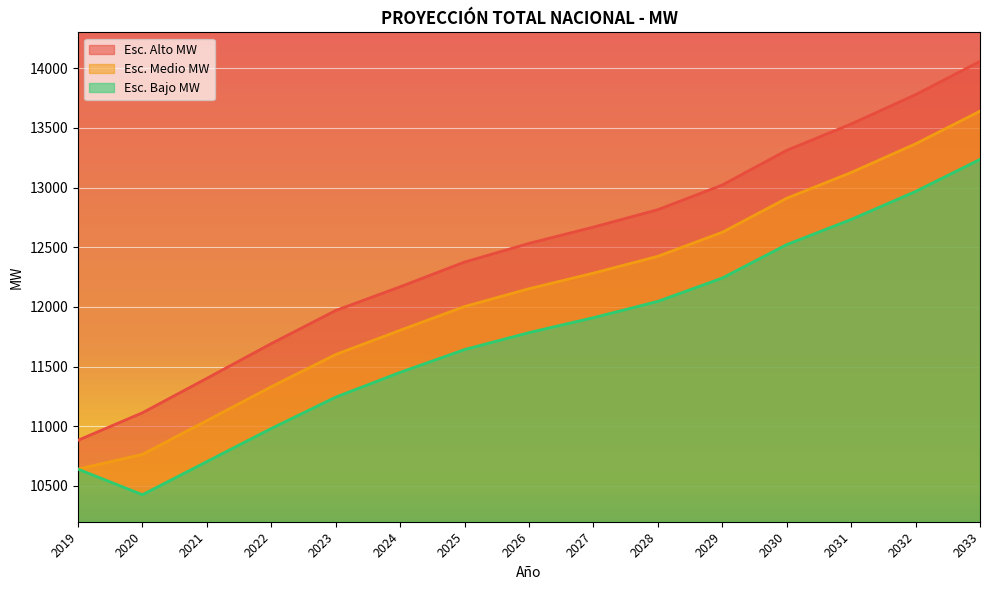

Between 2025 and 2033, which series saw the biggest shift?

Esc. Alto MW